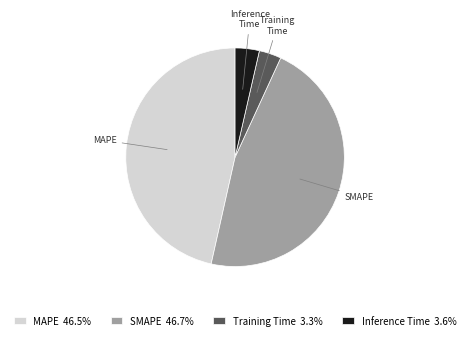

Between MAPE and Inference Time, which is larger?

MAPE